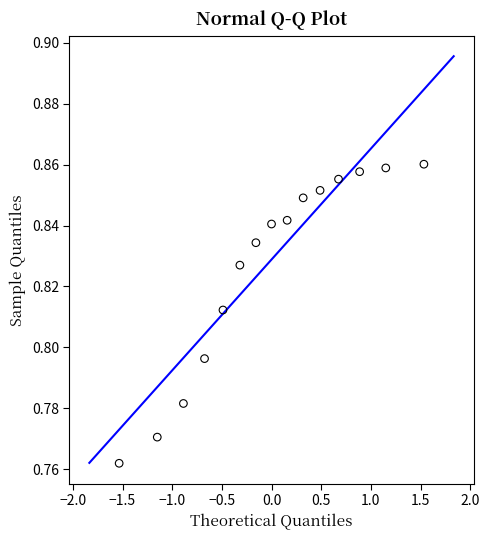

What is the range of X values (max minus min)?

3.1